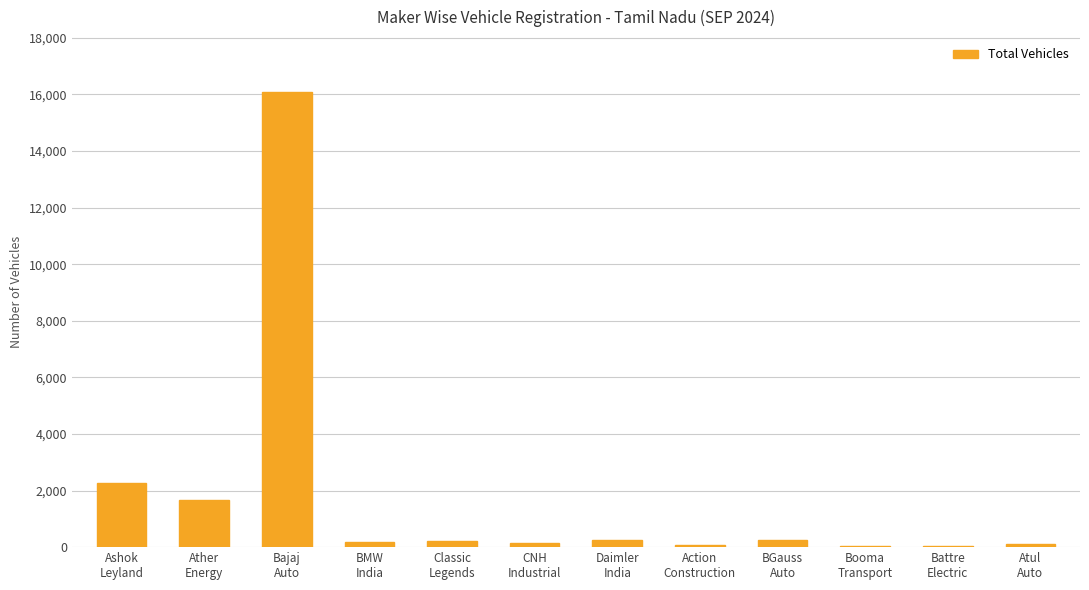

What is the maximum value shown in the chart?

16092